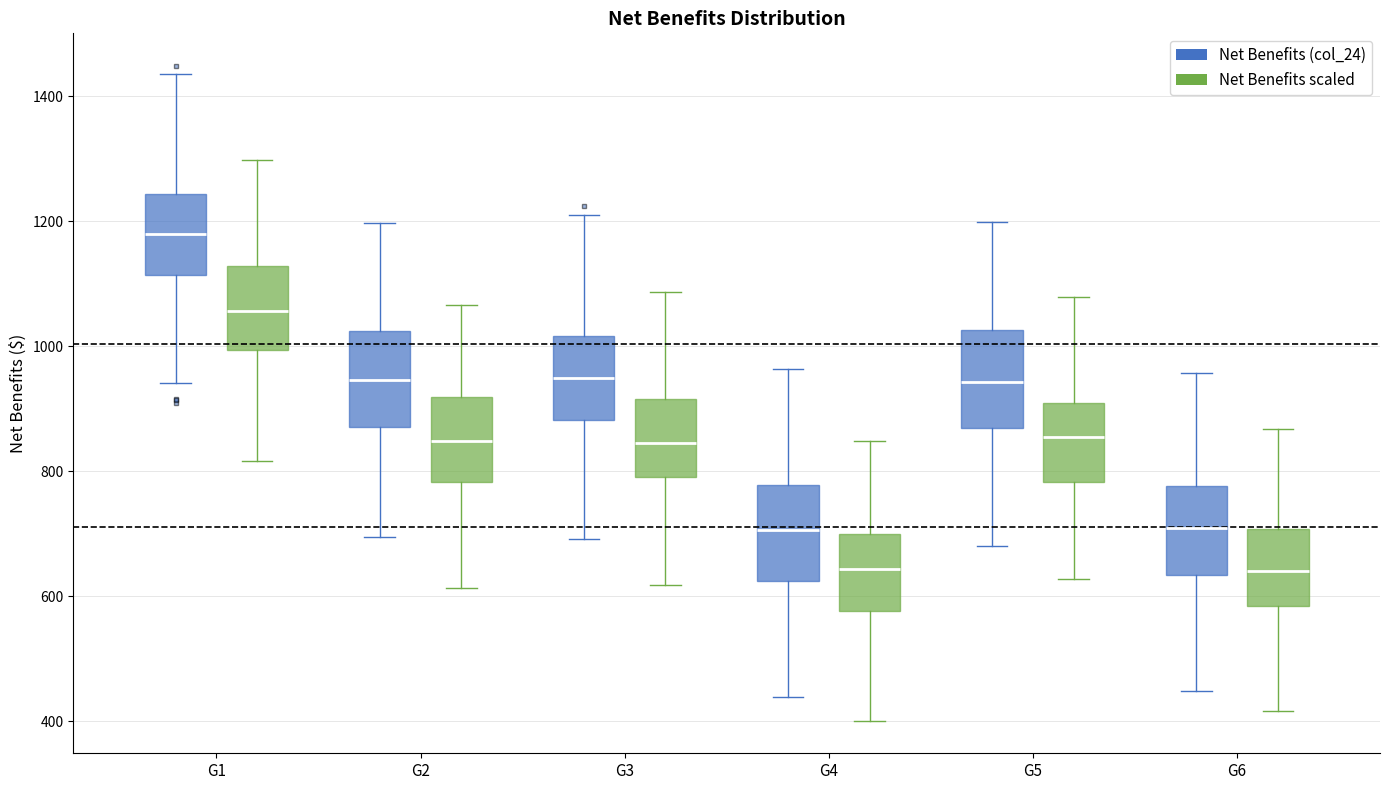

Reading left to right, read every box against the y-axis: the position of its median line, the range the box covers, and the ends of its whiskers. The values are not printed on the chart, so give them approximately, as read against the axis.

G1 (Net Benefits (col_24)): median 1180, box 1120 to 1240, whiskers 940 to 1440
G1 (Net Benefits scaled): median 1060, box 1000 to 1120, whiskers 820 to 1300
G2 (Net Benefits (col_24)): median 940, box 880 to 1020, whiskers 700 to 1200
G2 (Net Benefits scaled): median 840, box 780 to 920, whiskers 620 to 1060
G3 (Net Benefits (col_24)): median 940, box 880 to 1020, whiskers 700 to 1220
G3 (Net Benefits scaled): median 840, box 800 to 920, whiskers 620 to 1080
G4 (Net Benefits (col_24)): median 700, box 620 to 780, whiskers 440 to 960
G4 (Net Benefits scaled): median 640, box 580 to 700, whiskers 400 to 840
G5 (Net Benefits (col_24)): median 940, box 860 to 1020, whiskers 680 to 1200
G5 (Net Benefits scaled): median 860, box 780 to 900, whiskers 620 to 1080
G6 (Net Benefits (col_24)): median 700, box 640 to 780, whiskers 440 to 960
G6 (Net Benefits scaled): median 640, box 580 to 700, whiskers 420 to 860